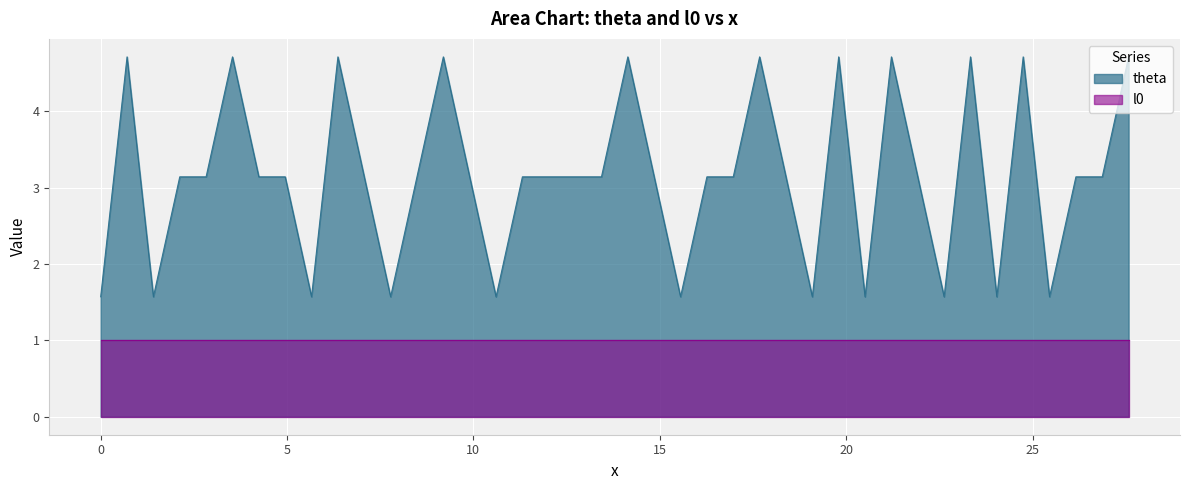

What is the difference between the maximum and minimum values?

3.1